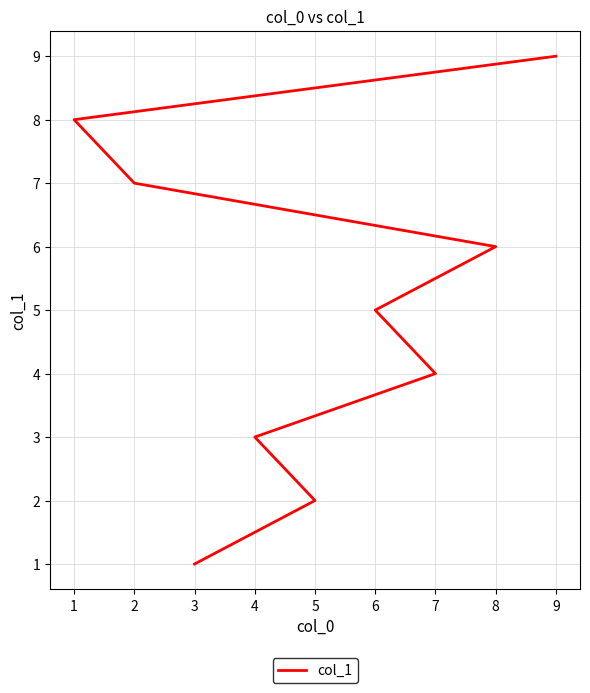

Does the chart have visible grid lines?

Yes